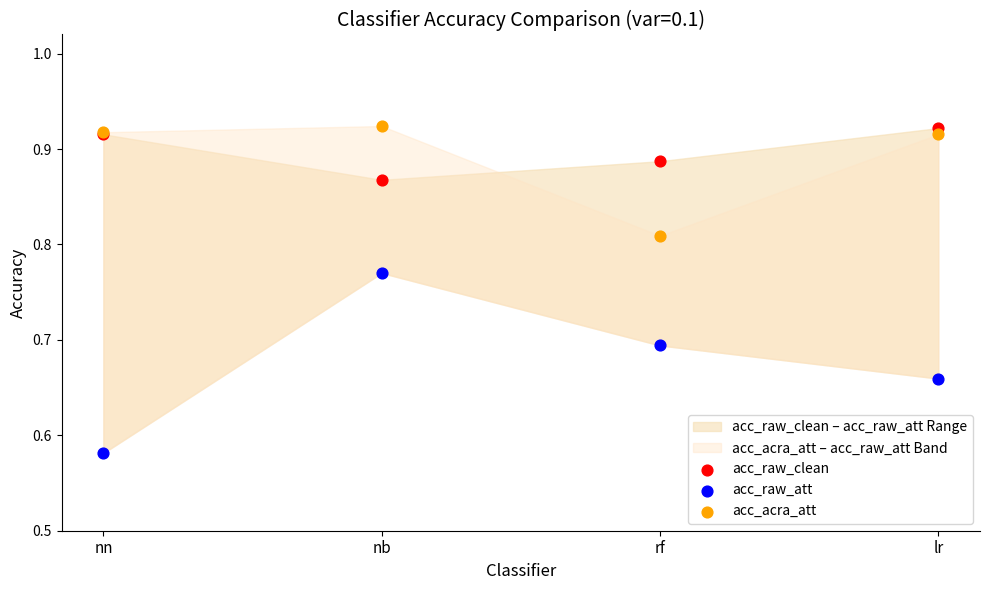

Which series reaches the minimum Y coordinate?

acc_raw_att